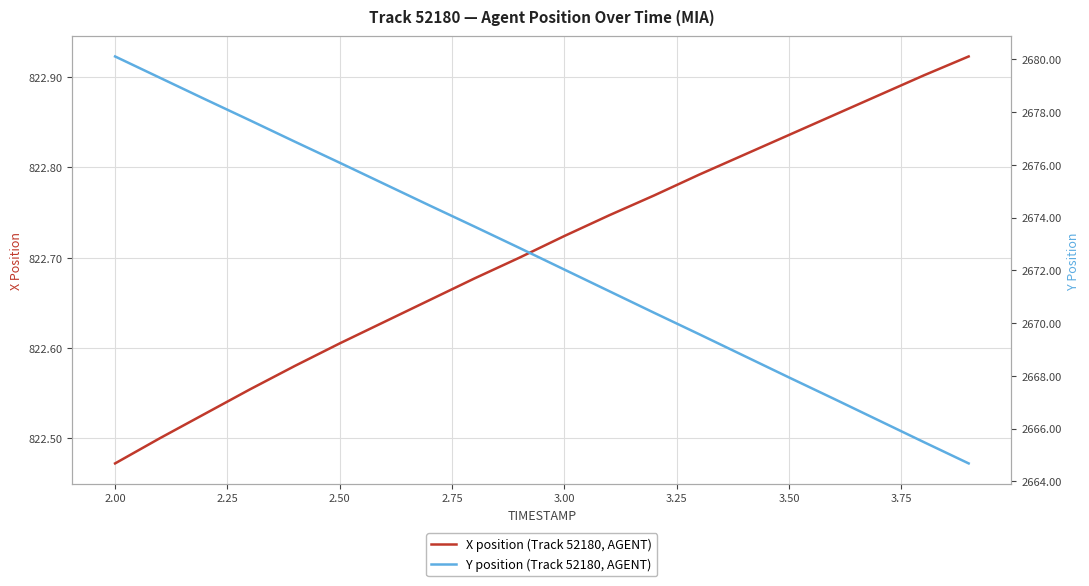

Where is X position (Track 52180, AGENT) nearest to the value 822?

2.00